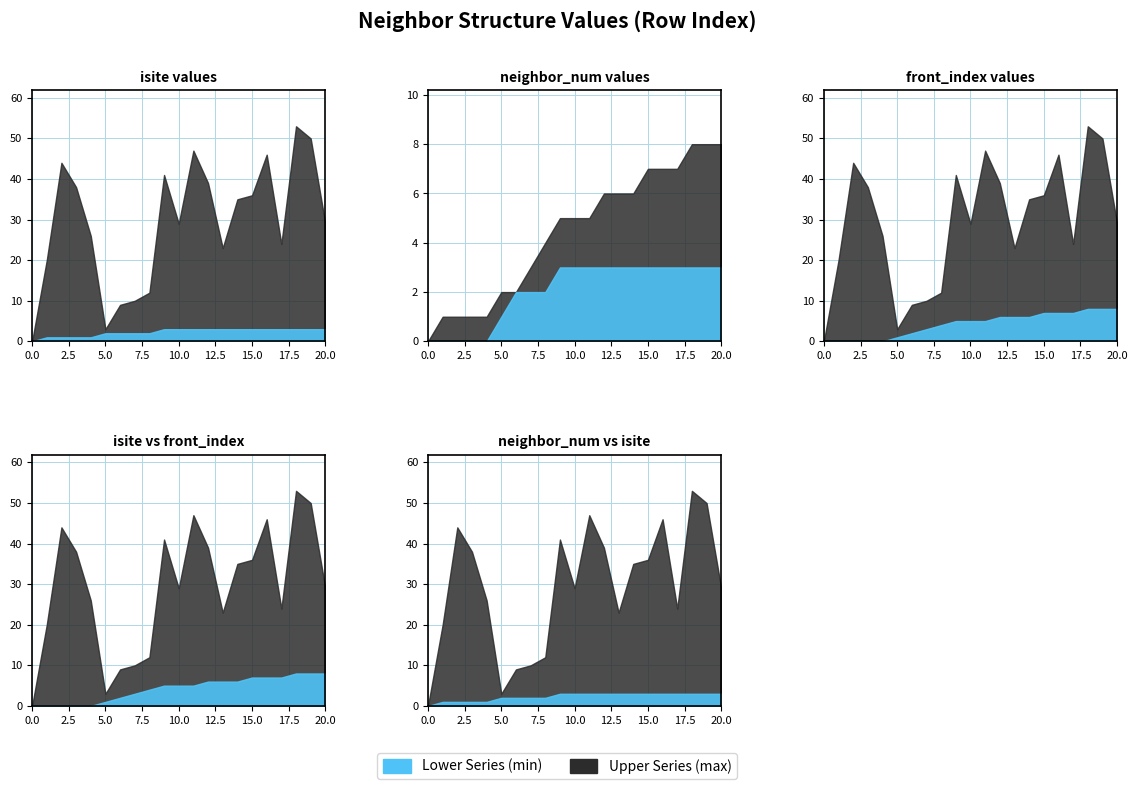

Does the chart have visible grid lines?

Yes